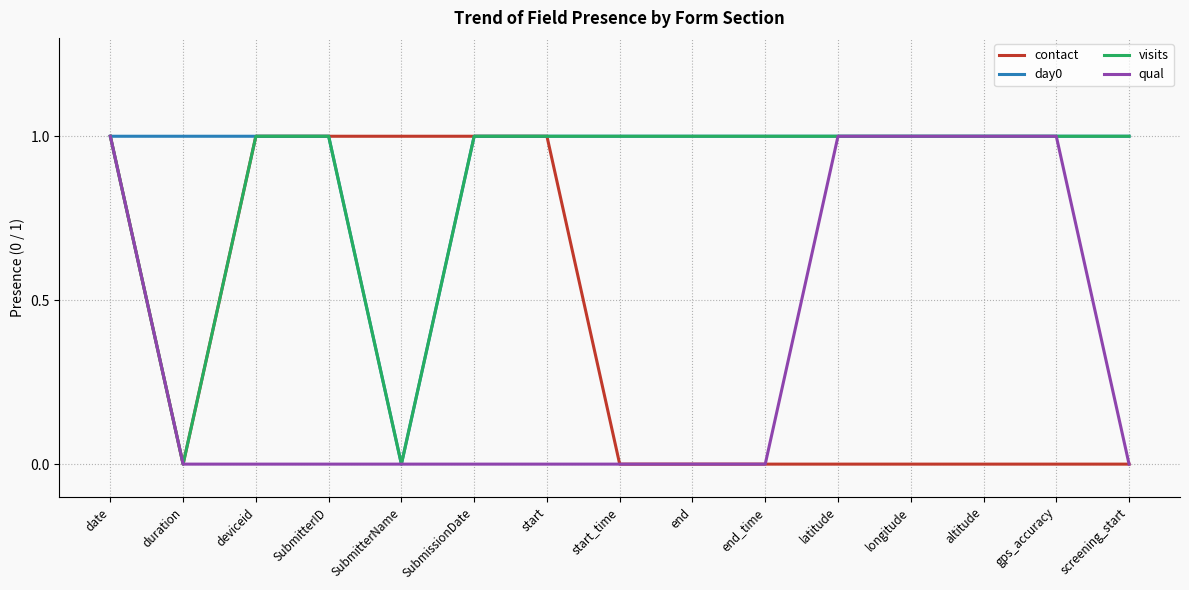

At which category is the sum across all series the highest?

date